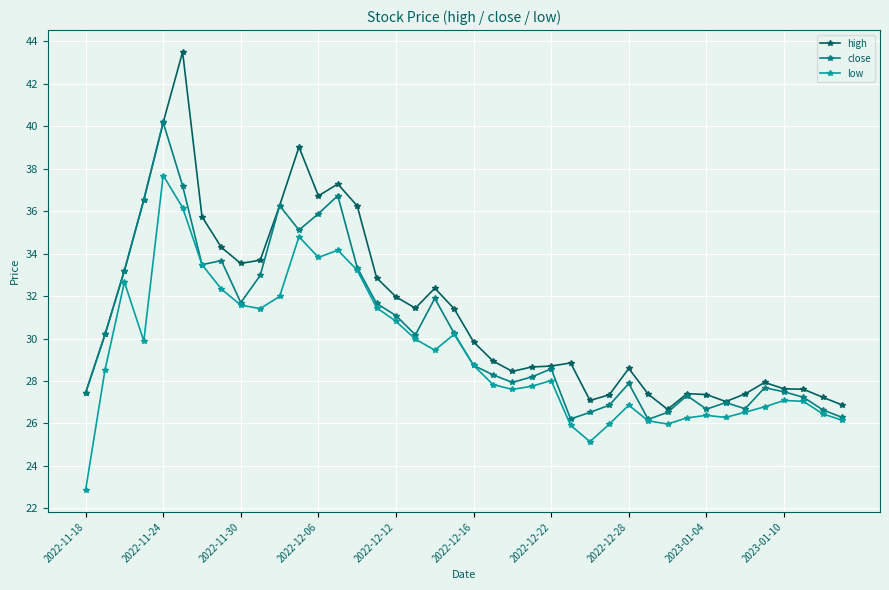

How many data points does each series have?

40